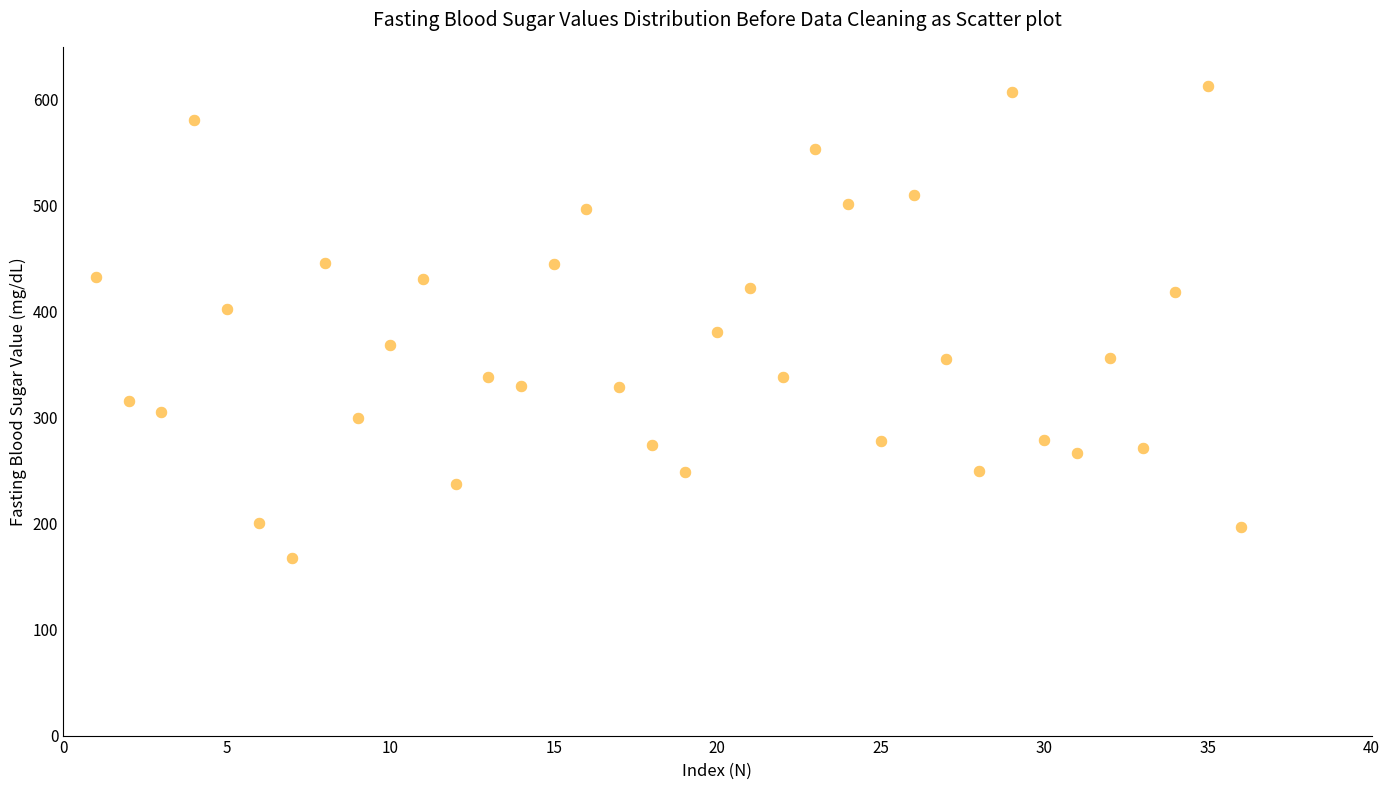

What is the range of Y values (max minus min)?

445